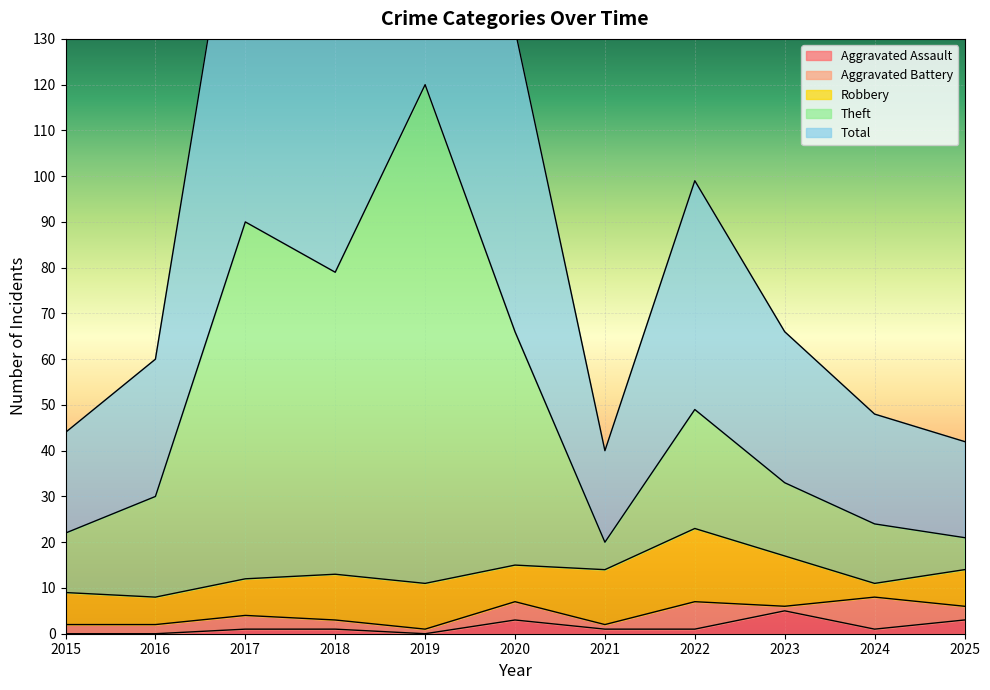

True or false: Theft and Total cross at least once.

False